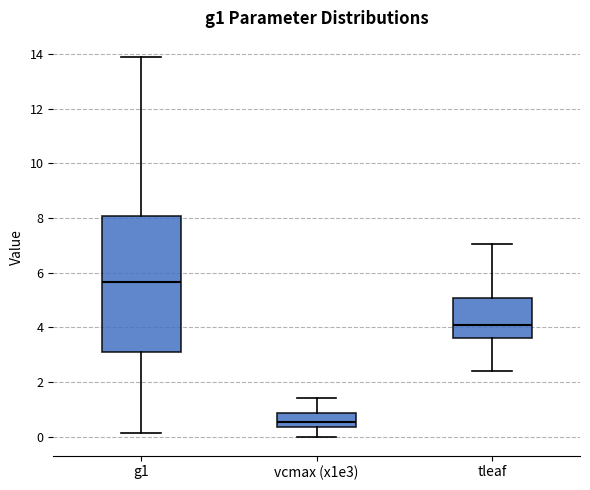

Reading left to right, read every box against the y-axis: the position of its median line, the range the box covers, and the ends of its whiskers. The values are not printed on the chart, so give them approximately, as read against the axis.

g1: median 5.6, box 3.0 to 8.0, whiskers 0.2 to 13.8
vcmax (x1e3): median 0.6, box 0.4 to 0.8, whiskers 0.0 to 1.4
tleaf: median 4.0, box 3.6 to 5.0, whiskers 2.4 to 7.0